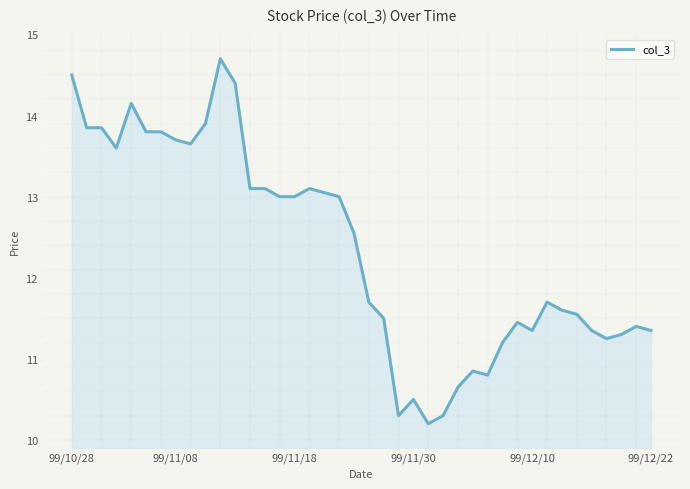

What is the maximum value shown in the chart?

14.7